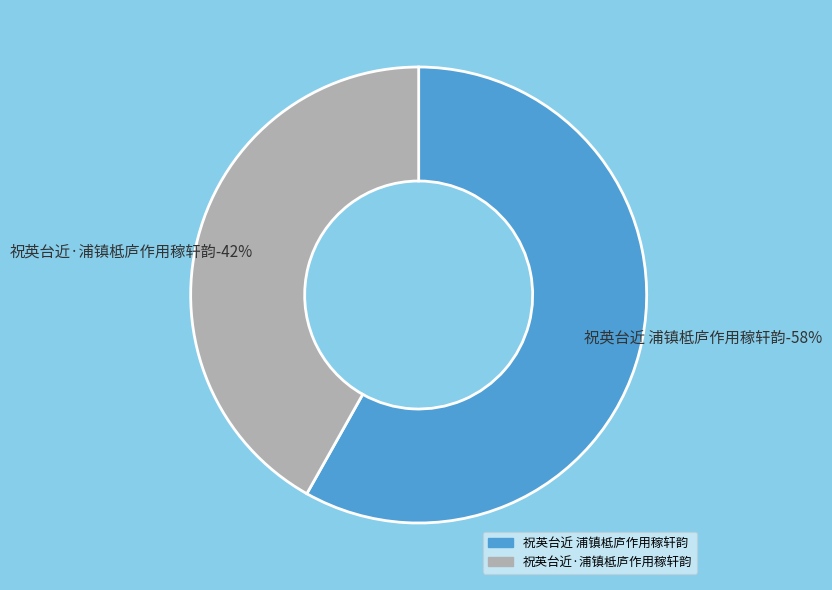

To the nearest percent, what is the average slice percentage?

50%